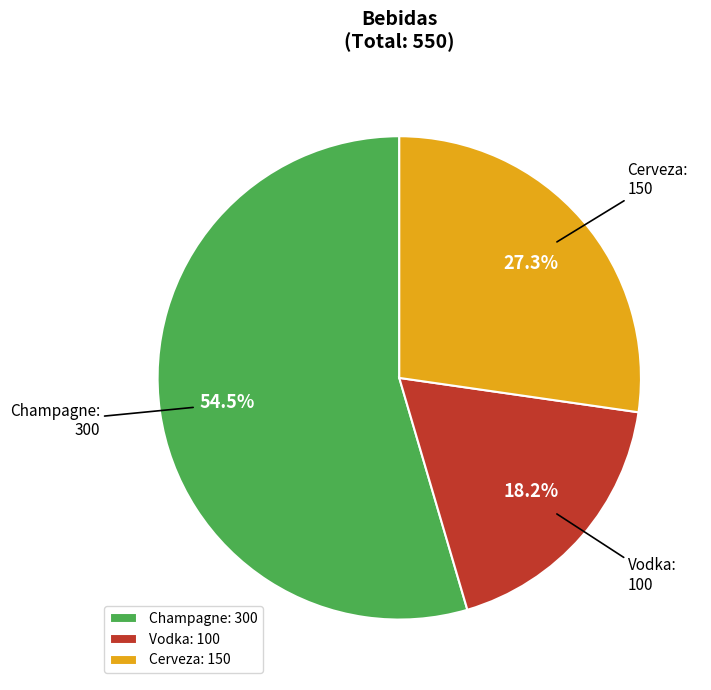

Approximately how many times larger is the value at Vodka compared to Champagne?

0.3